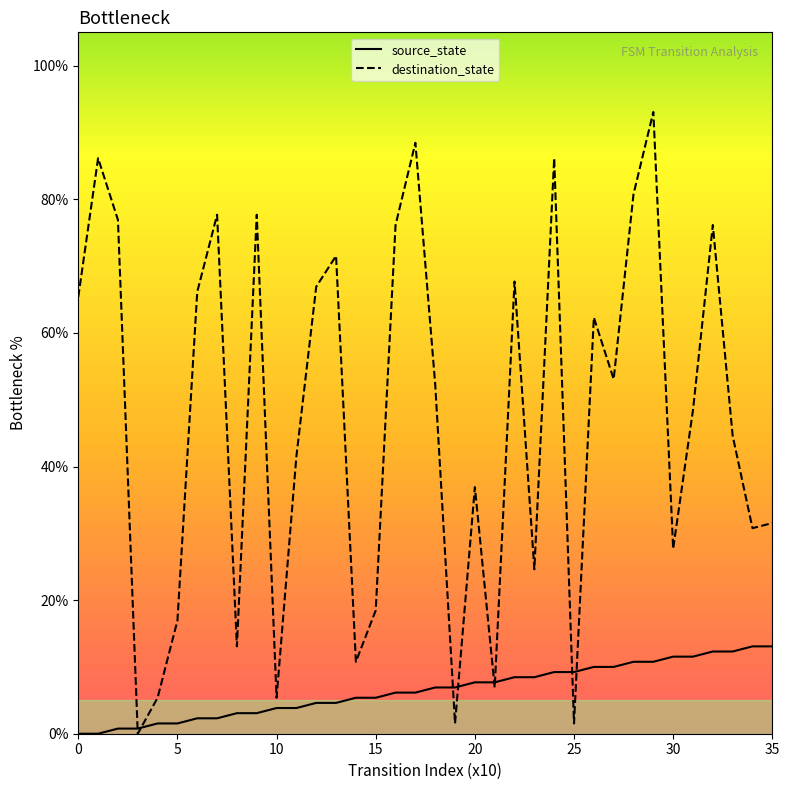

Which series contains the lowest Y value?

source_state